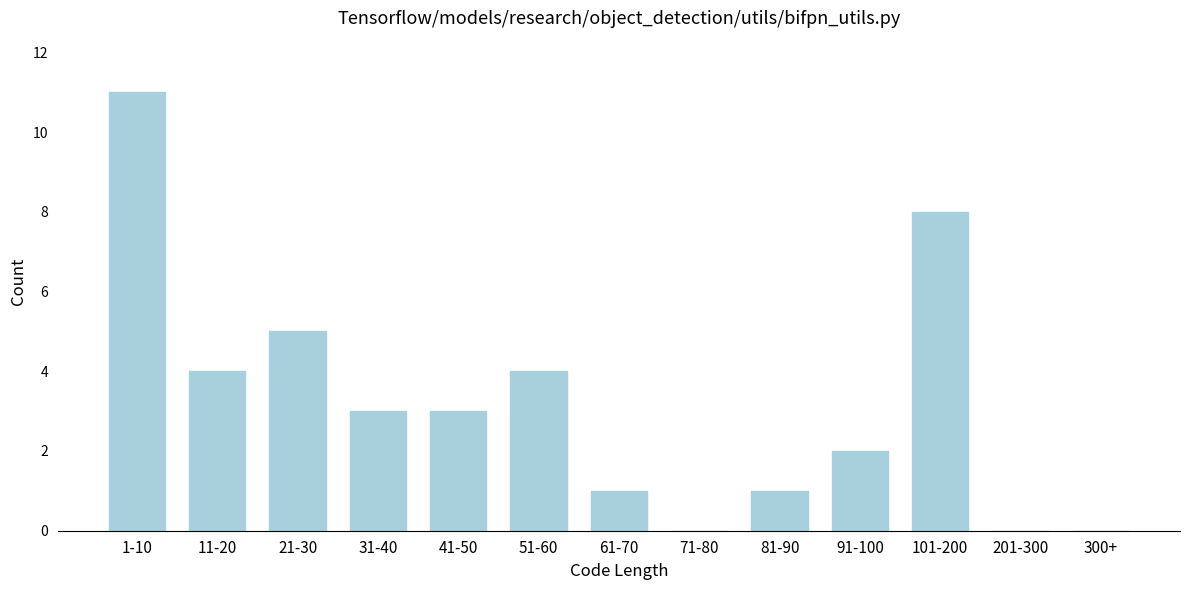

Reading right to left, what are all the values shown in this chart?

300+=0	201-300=0	101-200=8	91-100=2	81-90=1	71-80=0	61-70=1	51-60=4	41-50=3	31-40=3	21-30=5	11-20=4	1-10=11